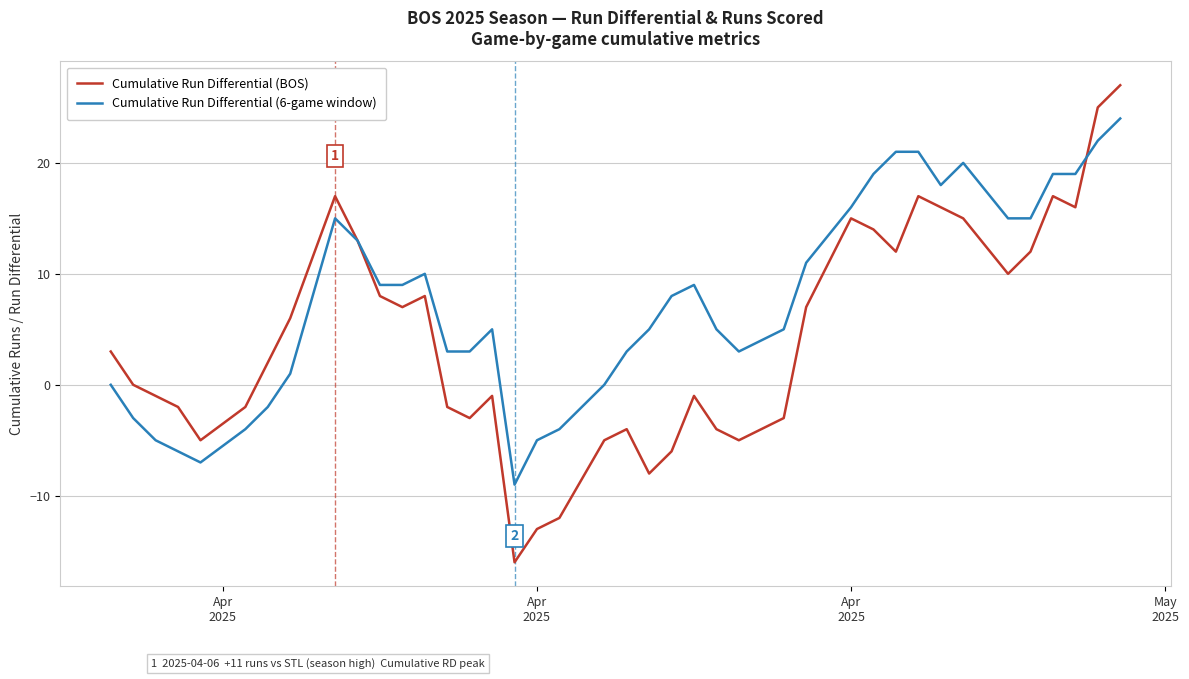

Rank the series by their average value, from highest to lowest.

Cumulative Run Differential (6-game window), Cumulative Run Differential (BOS)